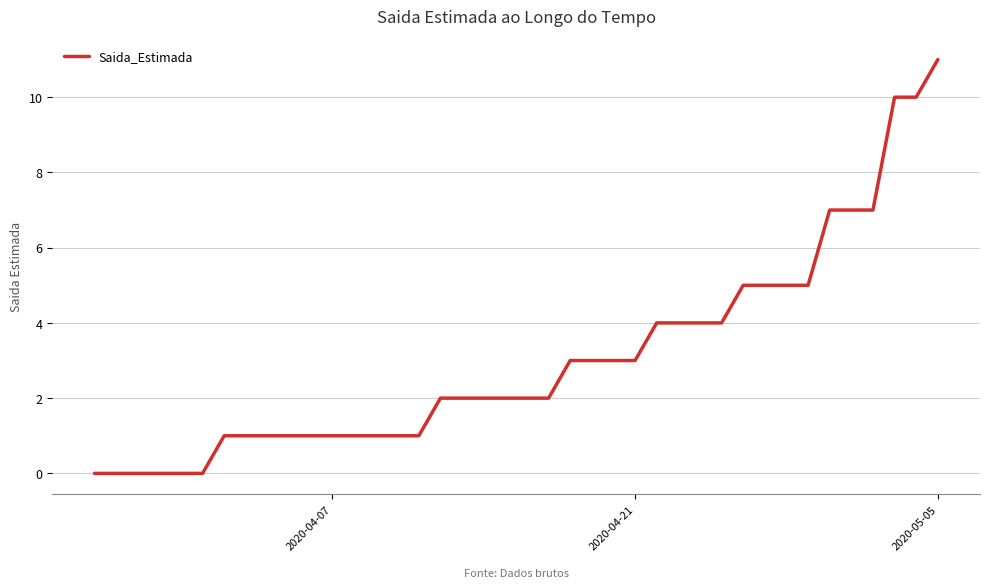

What is the difference between the maximum and minimum values?

11